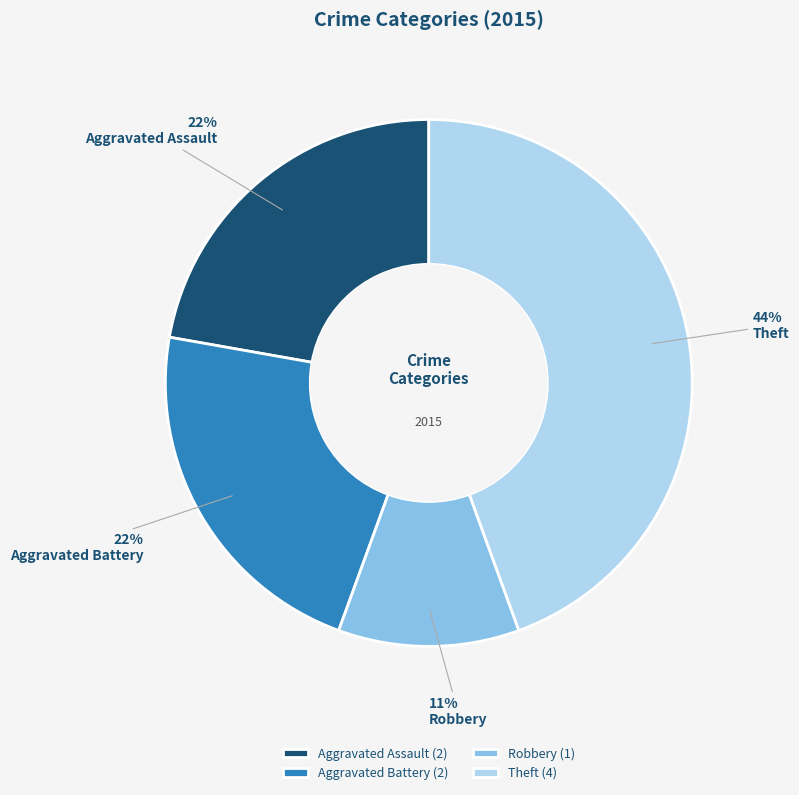

Is the sum of Robbery and Theft greater than half?

Yes